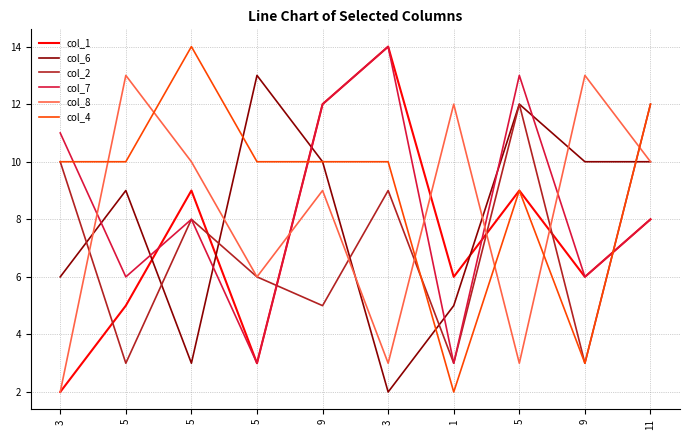

What are all the series names shown in the legend?

col_1, col_6, col_2, col_7, col_8, col_4